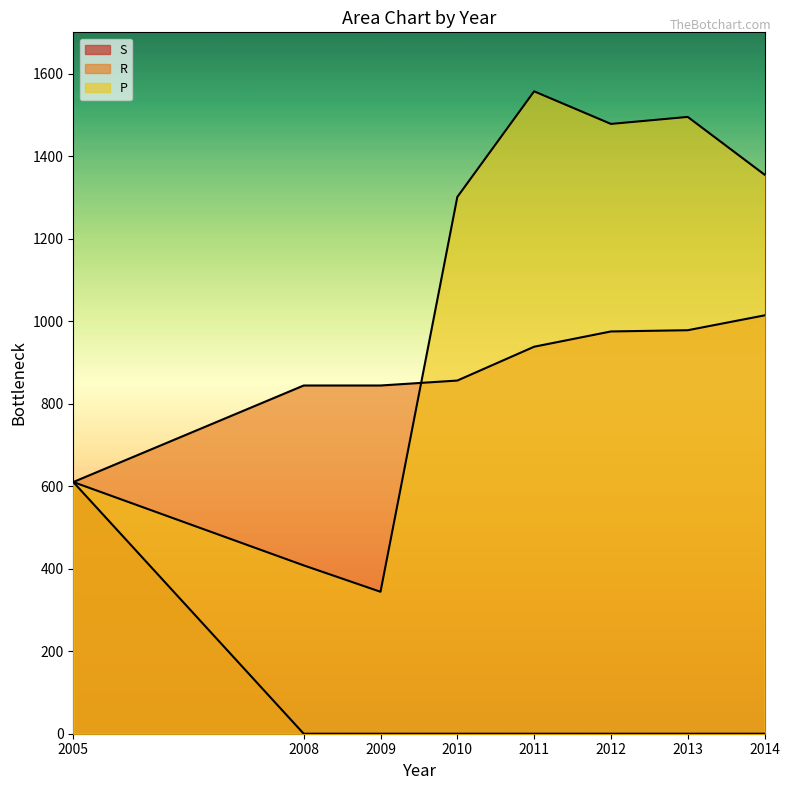

What is the highest value of the R series?

1014